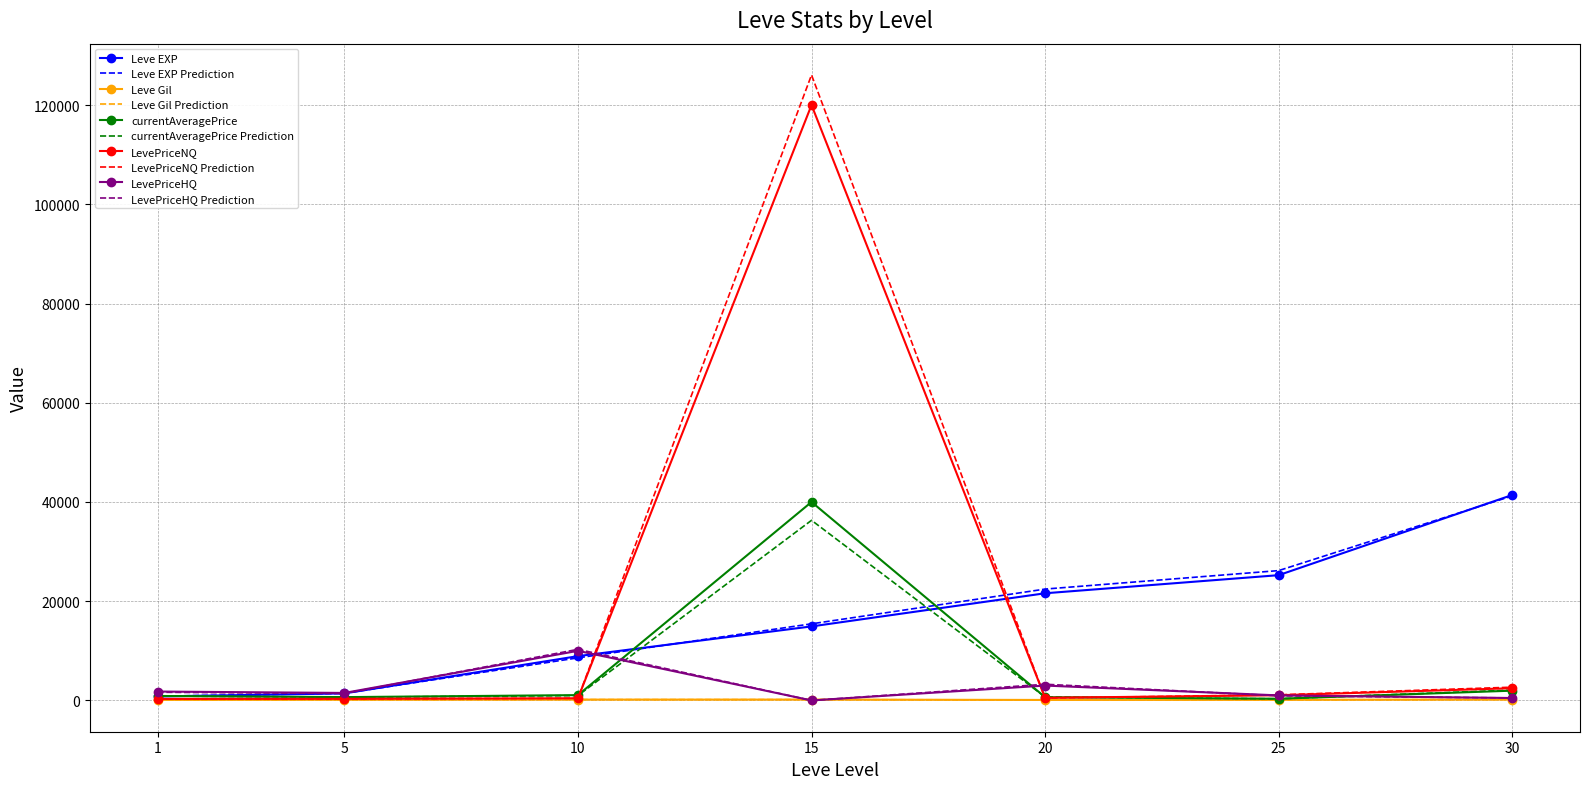

Is it true that LevePriceHQ equals 490.0 at 30?

True